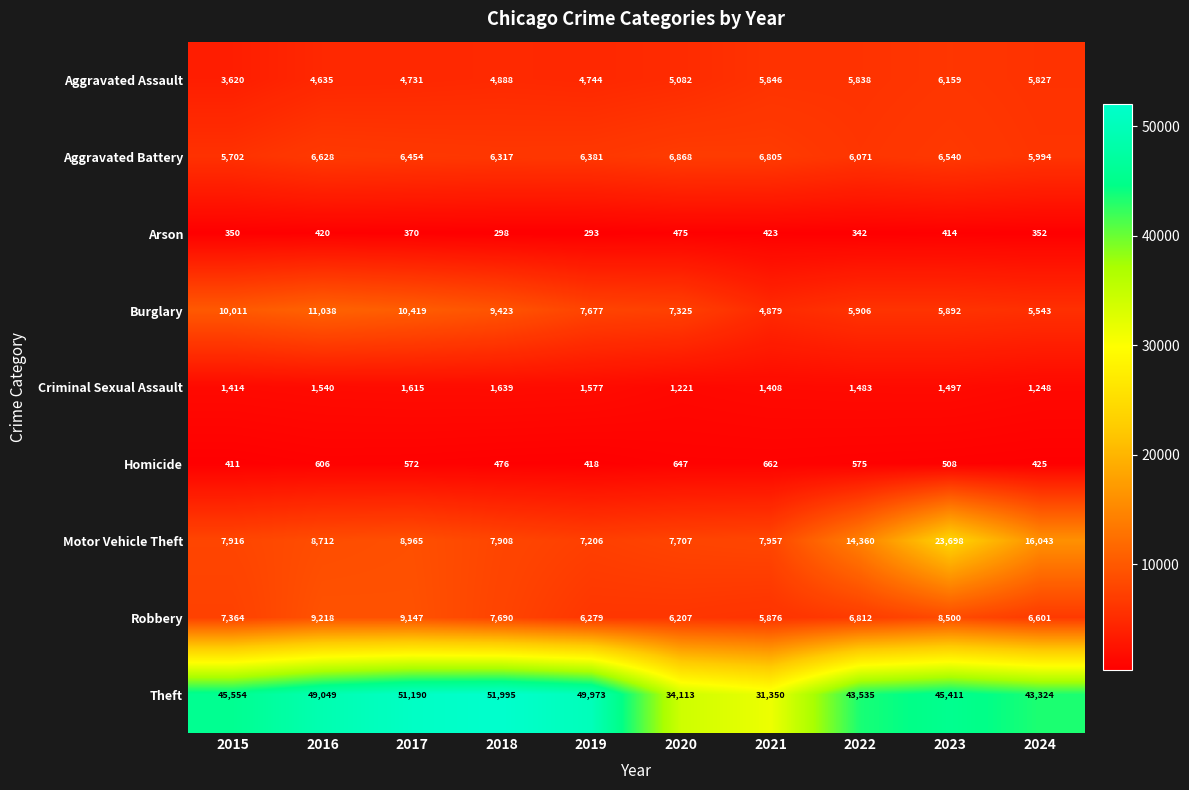

What value does the Homicide series have at 2018, to the nearest 5?

475